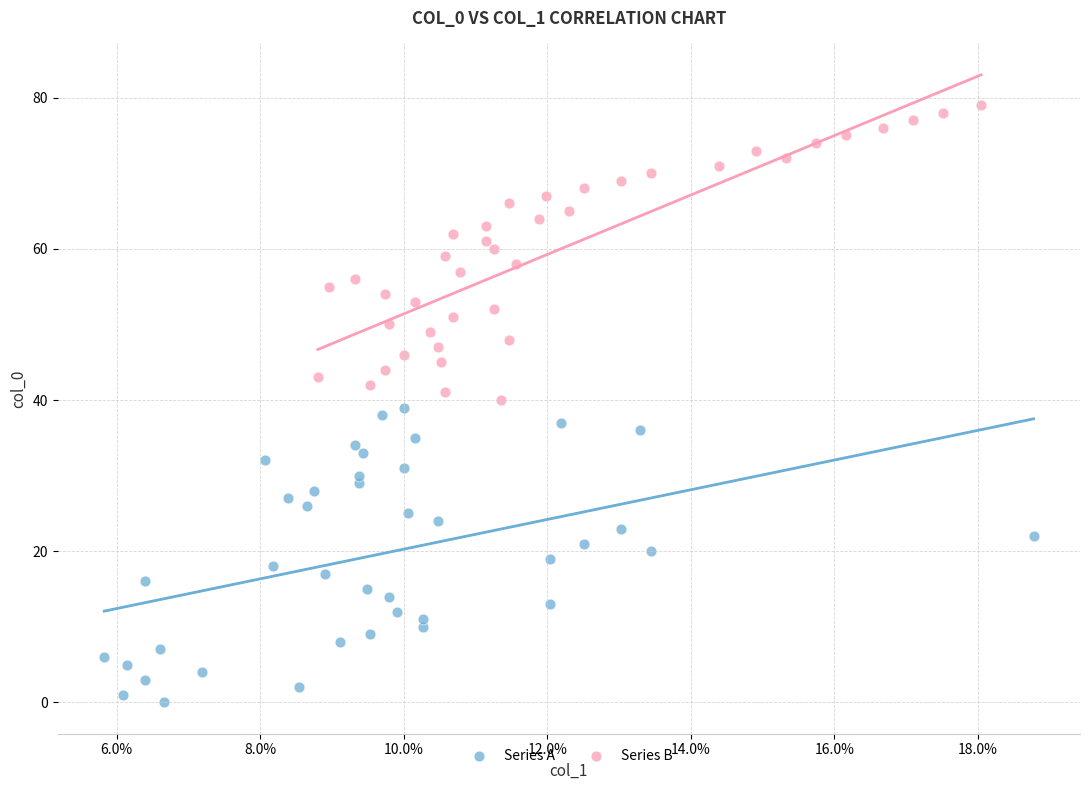

Which series contains the lowest Y value?

Series A